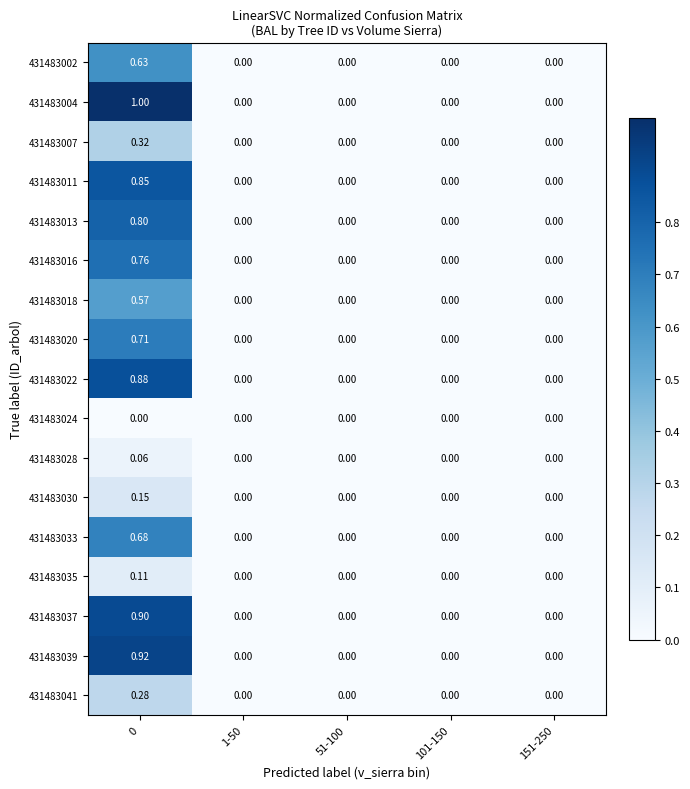

Which series has the largest range (max minus min)?

431483004